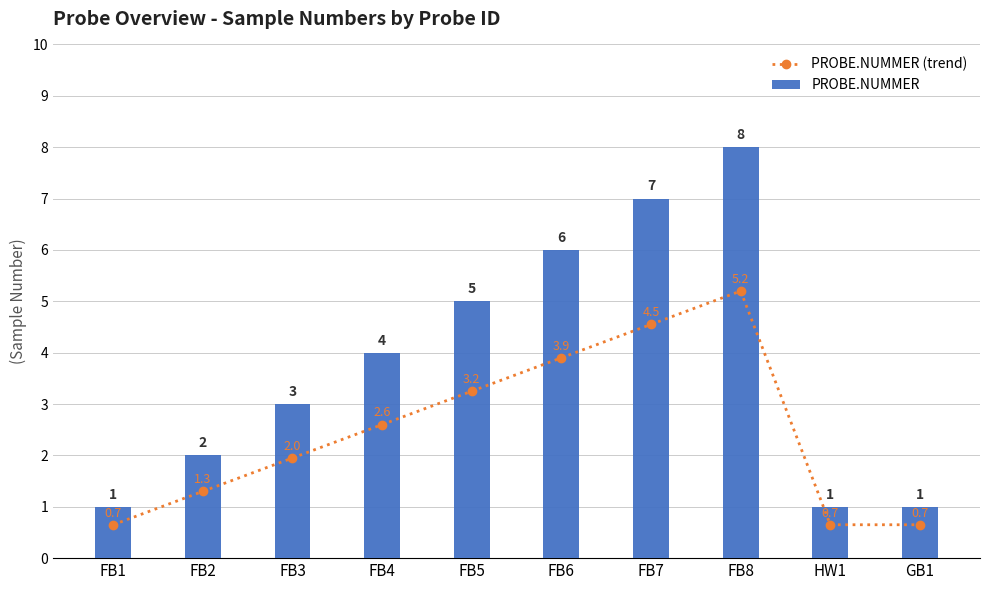

List the labels in order of PROBE.NUMMER (trend) value, smallest first.

FB1, HW1, GB1, FB2, FB3, FB4, FB5, FB6, FB7, FB8